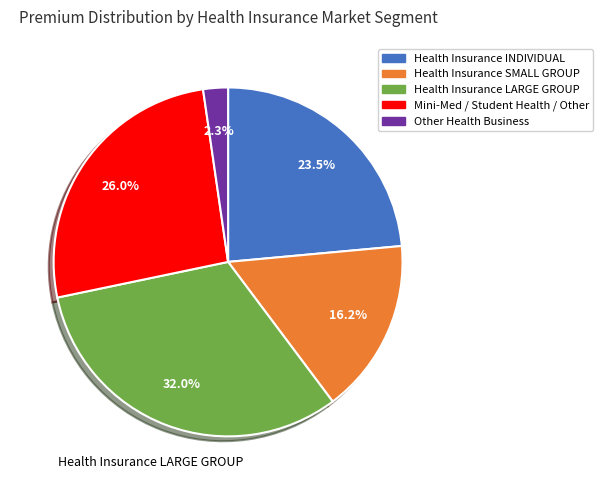

True or false: Mini-Med / Student Health / Other accounts for 26% of the total.

True